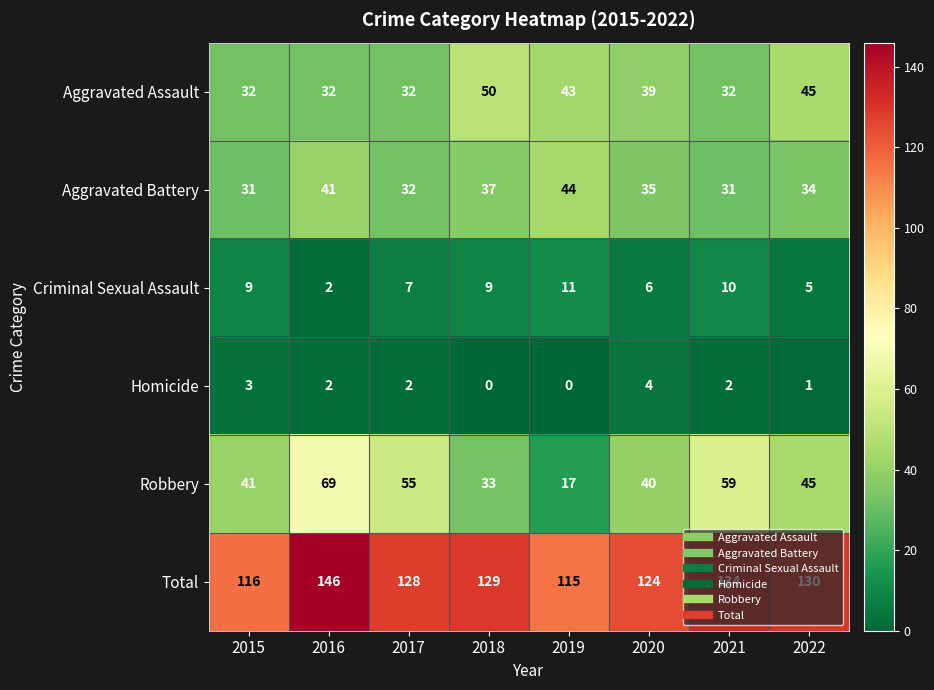

Is it true that Aggravated Battery equals 78 at 2019?

False